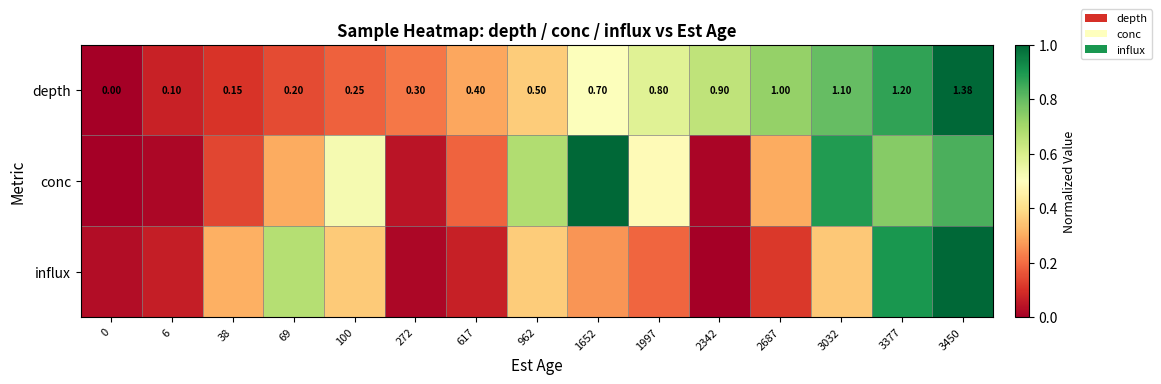

At which category is the sum across all series the highest?

3450